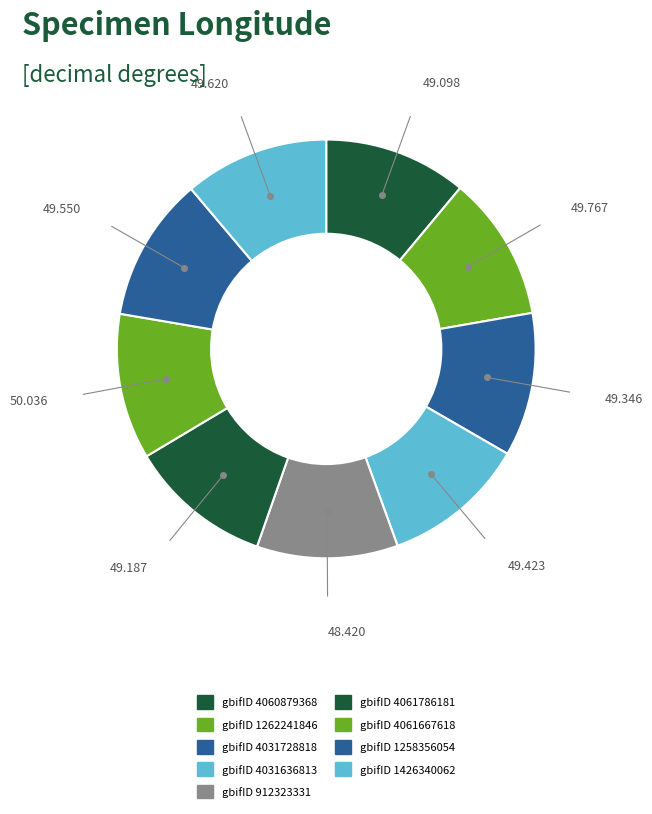

What is the smallest slice in the pie chart?

912323331